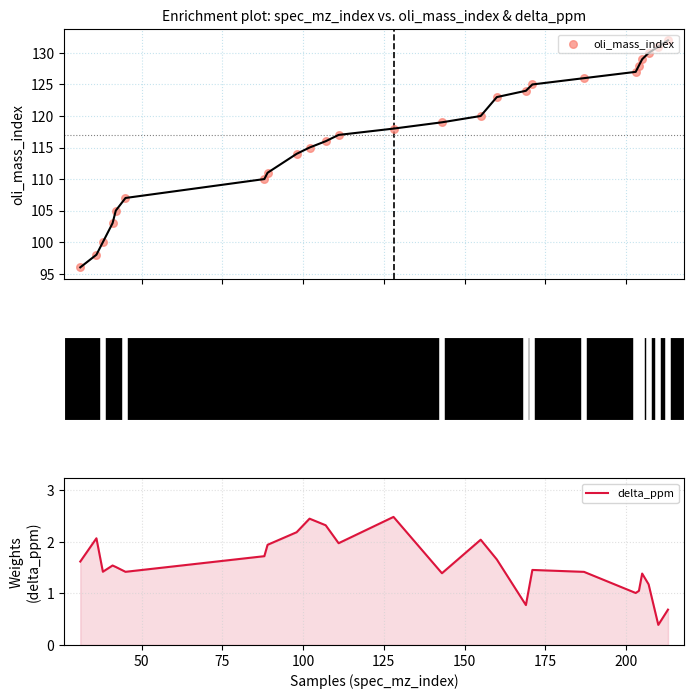

Is the value of delta_ppm at 23 greater than the value of oli_mass_index at 18?

No